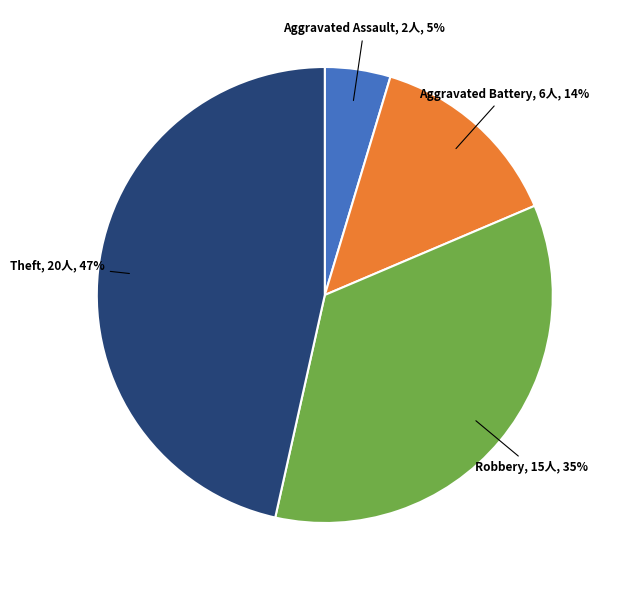

To the nearest percent, what is the difference between the largest and smallest slice percentages?

42%